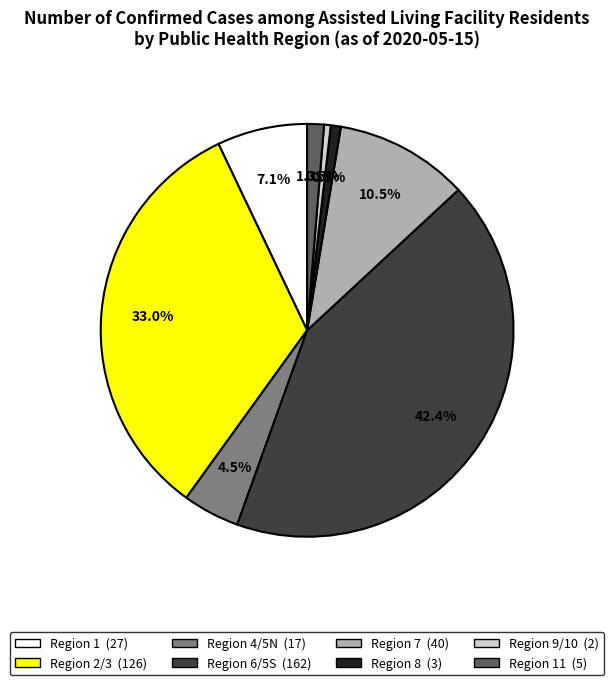

Is there any slice that represents more than half of the pie?

No